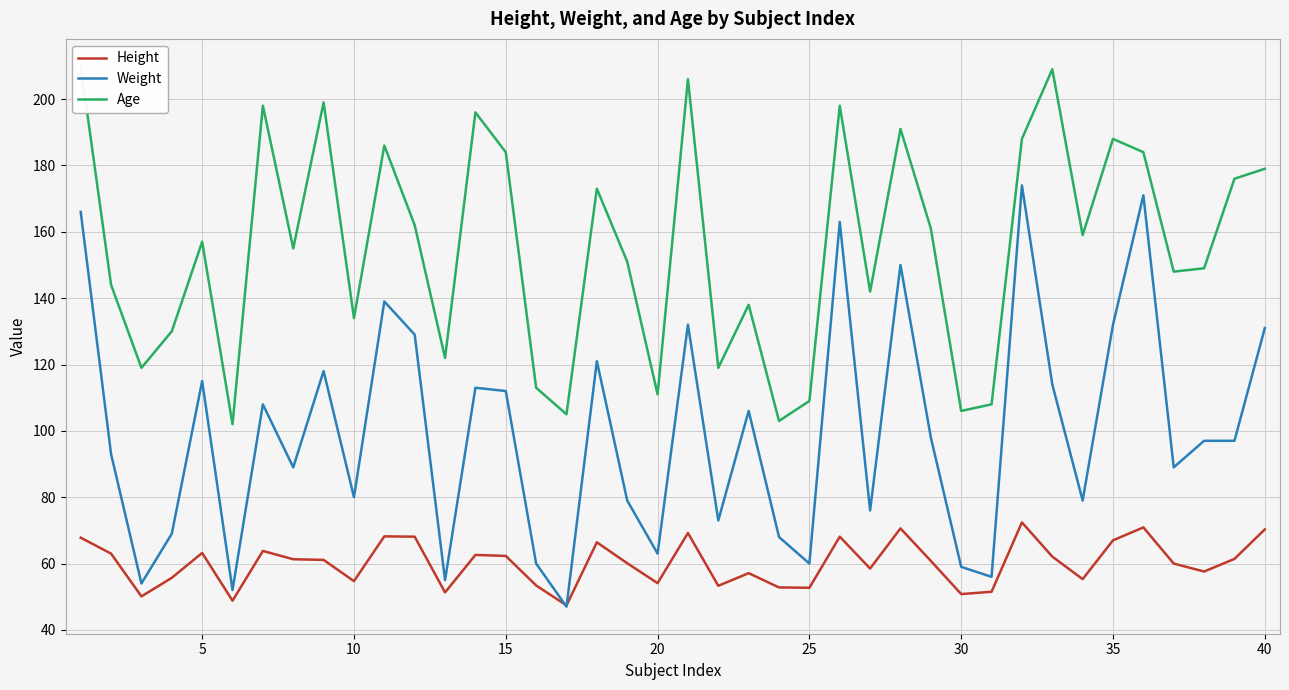

How many interior local peaks does the Height series have?

11